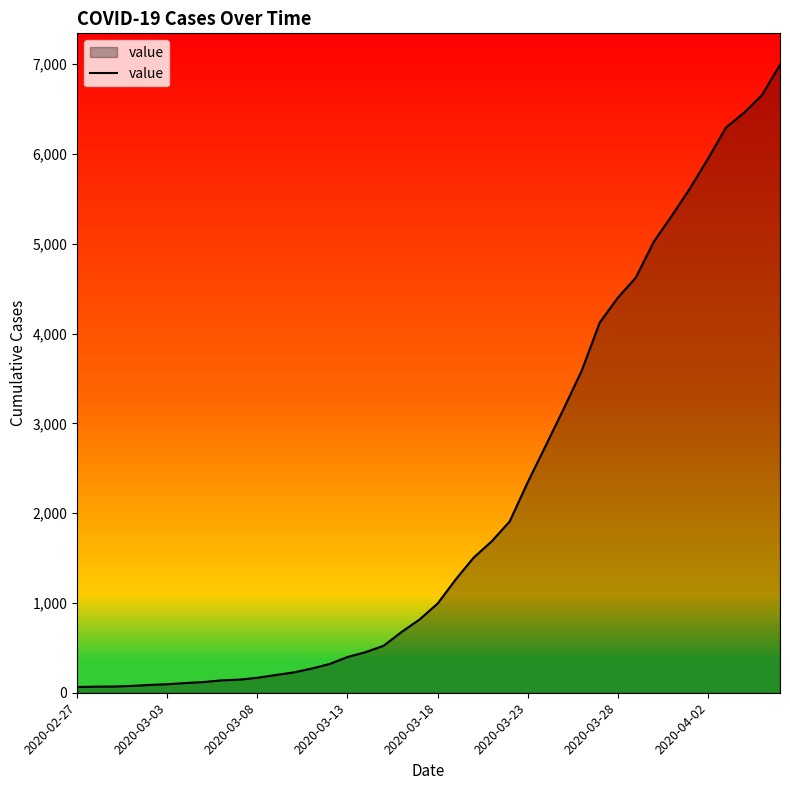

Does the chart display data point markers on the line(s)?

No